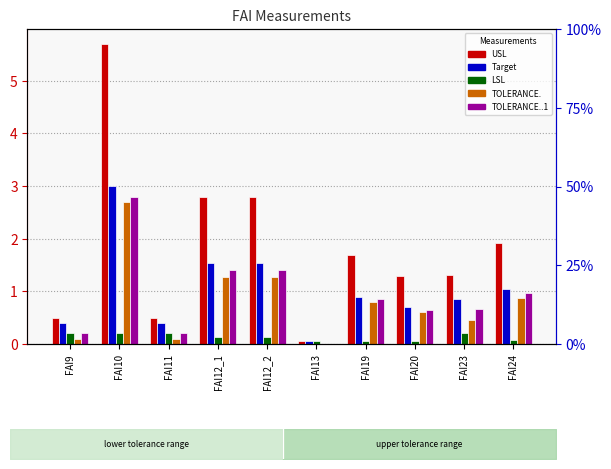

How many bars are there in each group?

5